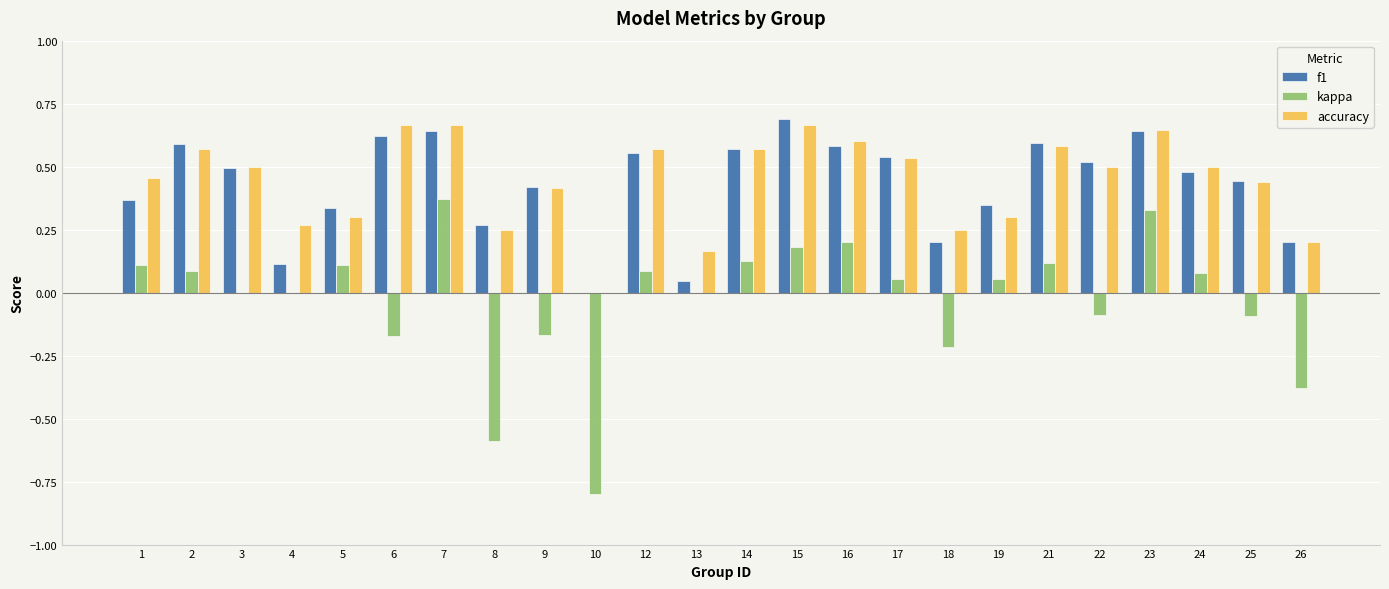

Between 10 and 25, which series saw the biggest shift?

kappa